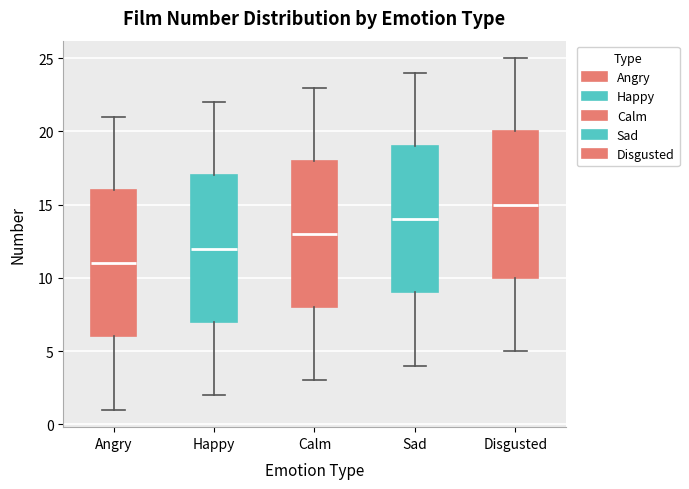

Reading left to right, transcribe this box plot: for each box, give where its median line is, the range the box spans, and where its two whiskers end, as read against the y-axis. The values are not printed on the chart, so give them approximately, as read against the axis.

Angry: median 11, box 6 to 16, whiskers 1 to 21
Happy: median 12, box 7 to 17, whiskers 2 to 22
Calm: median 13, box 8 to 18, whiskers 3 to 23
Sad: median 14, box 9 to 19, whiskers 4 to 24
Disgusted: median 15, box 10 to 20, whiskers 5 to 25